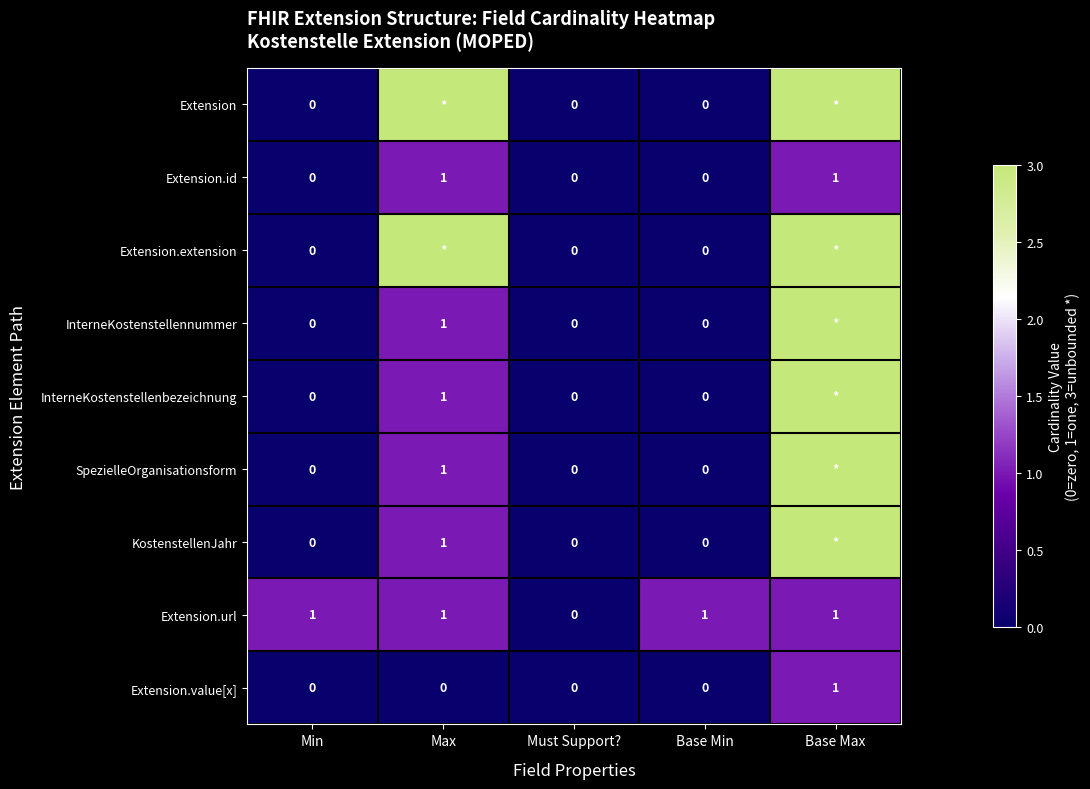

Is the value of InterneKostenstellennummer at Max greater than the value of InterneKostenstellenbezeichnung at Must Support??

Yes